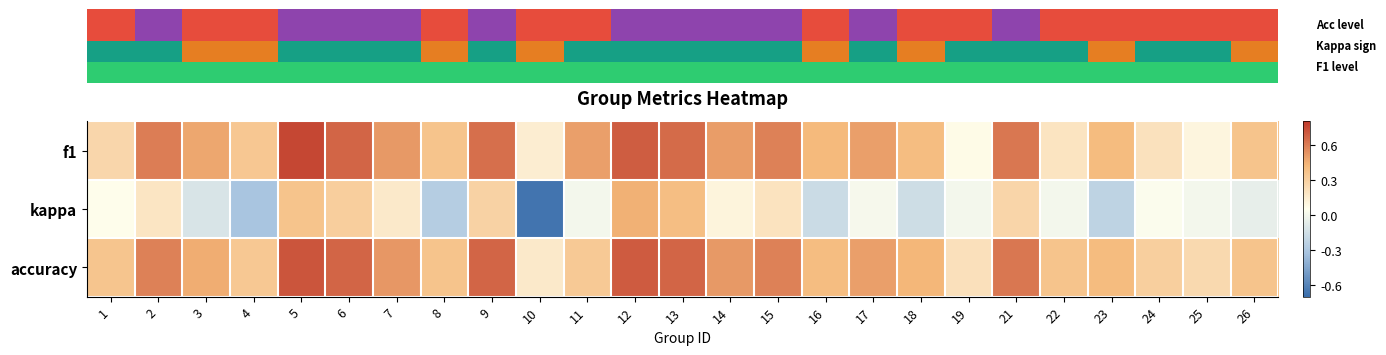

What is the greatest value displayed?

0.8